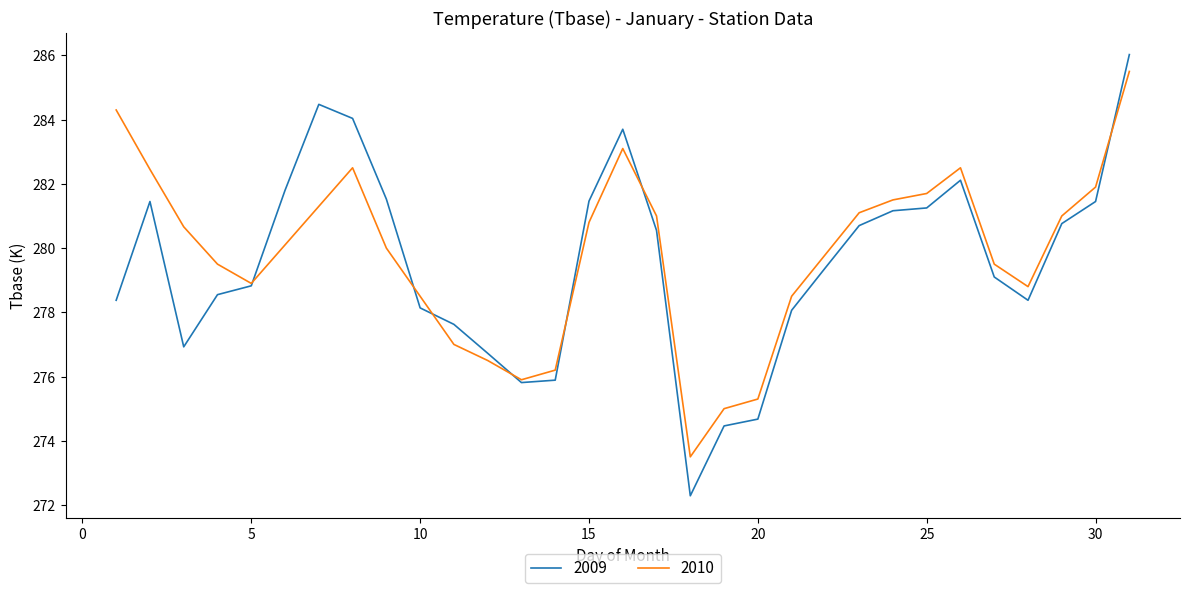

Which series has the largest range (max minus min)?

2009